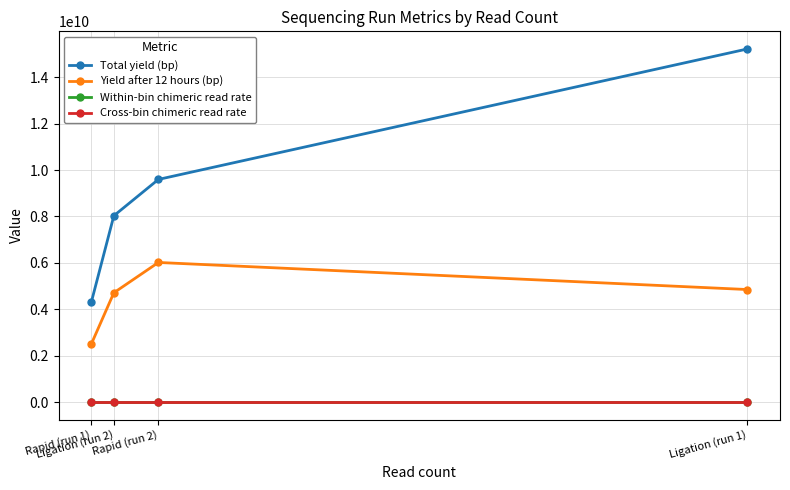

True or false: Yield after 12 hours (bp) has more than 2 points higher than both neighbors.

False